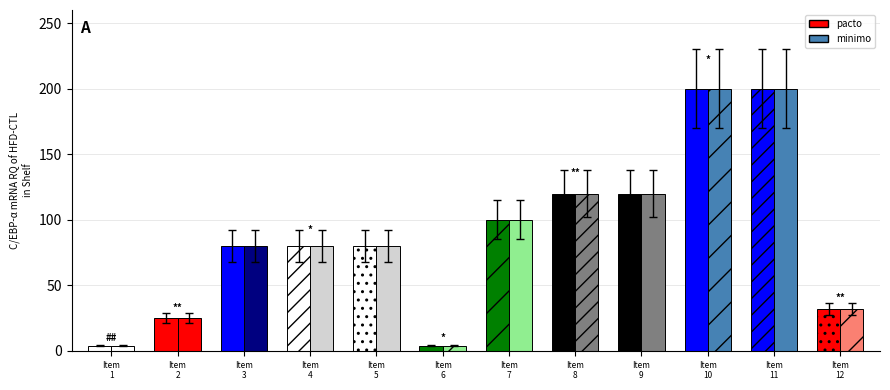

What is the sum of the pacto values at 1 and 6?

8